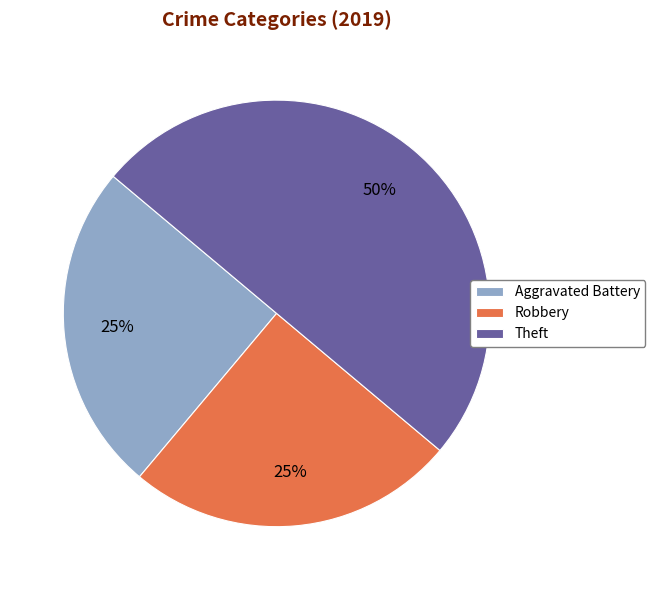

What percentage is the Theft slice, to the nearest percent?

50%